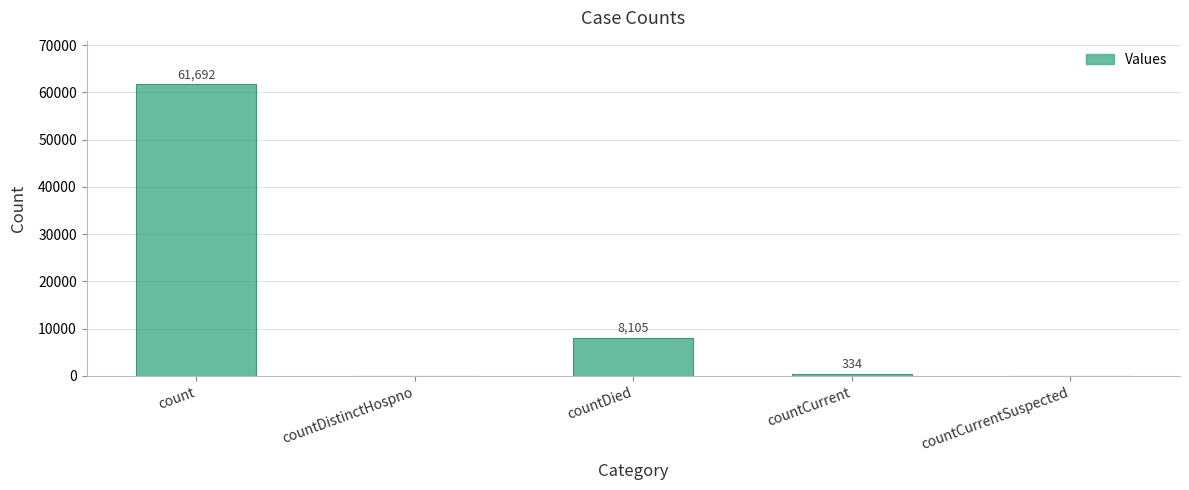

How many categories are shown in the chart?

5